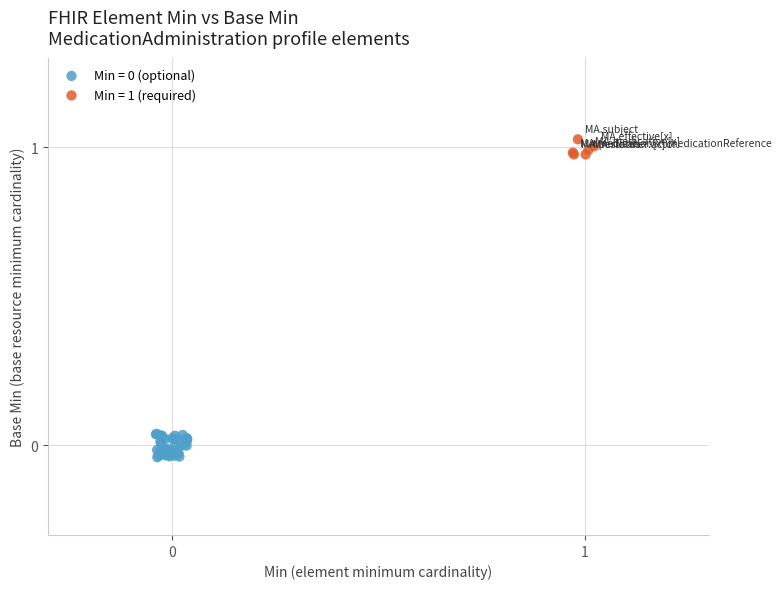

Which series contains the highest Y value?

Min = 1 (required)